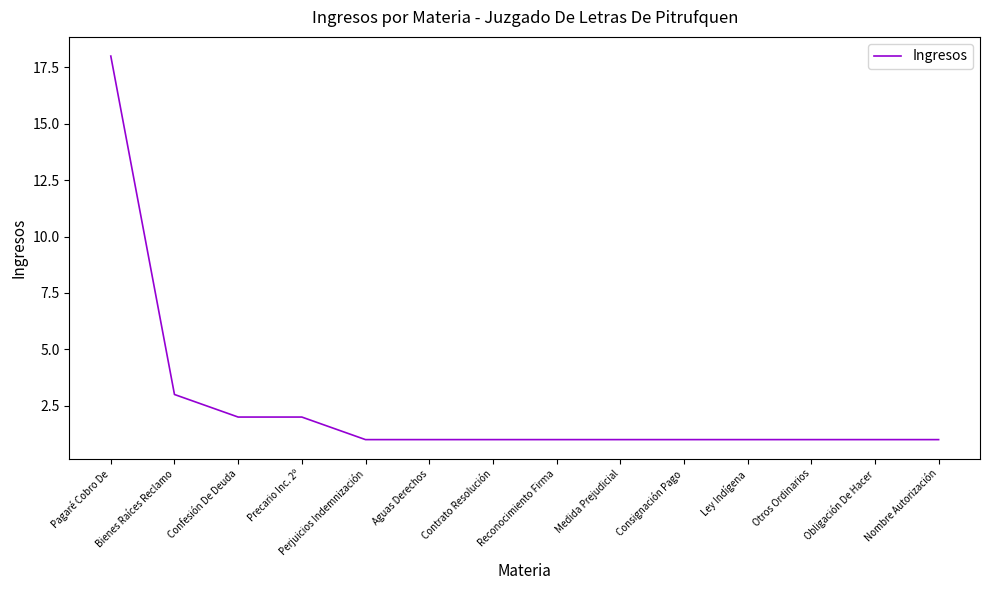

Between Consignación Pago and Precario Inc. 2º, which is larger?

Precario Inc. 2º